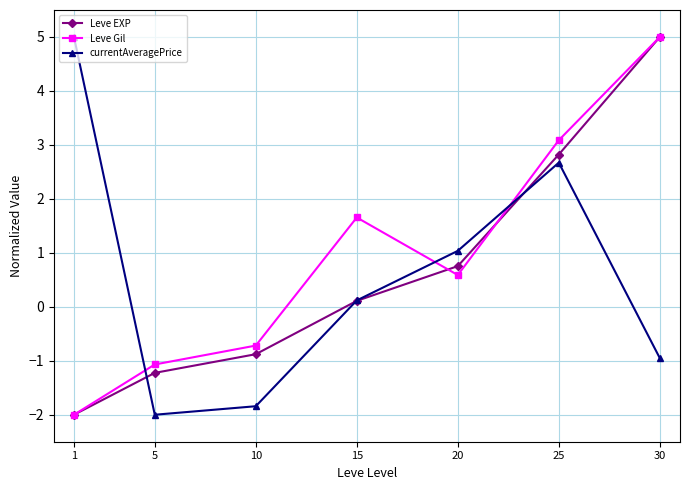

How many positive values does the Leve EXP series have?

4